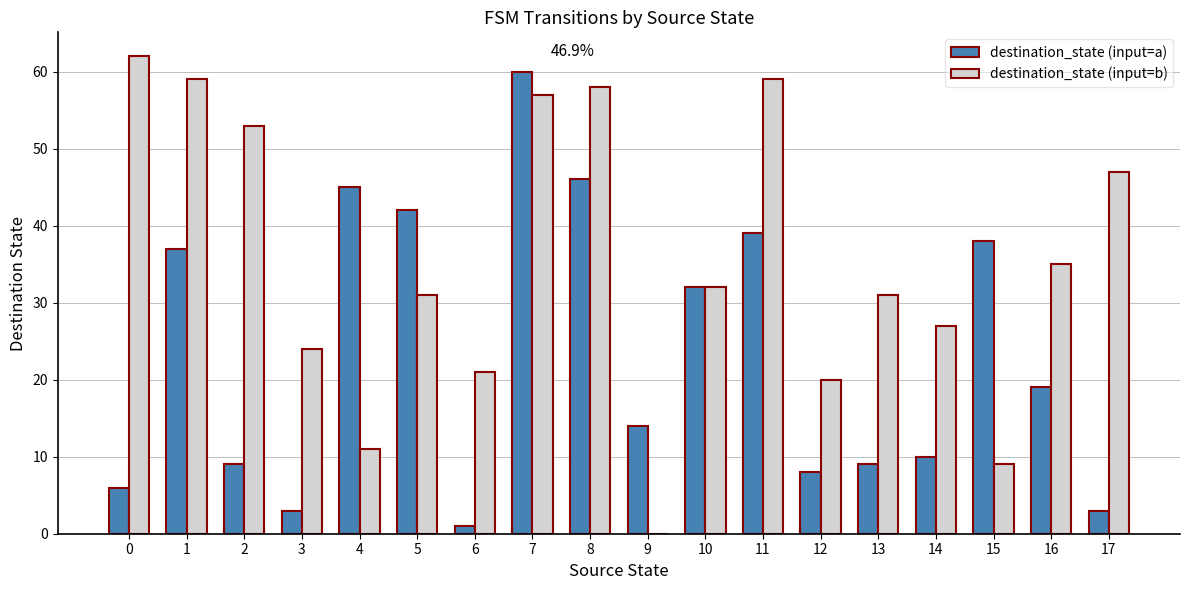

At which category is the sum across all series the highest?

7